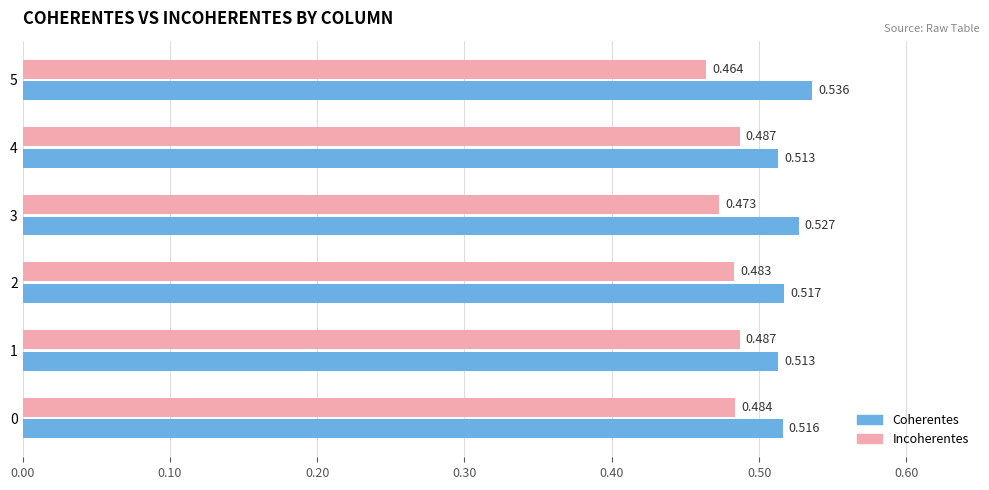

Is the value of Incoherentes at 2 greater than the value of Coherentes at 1?

No